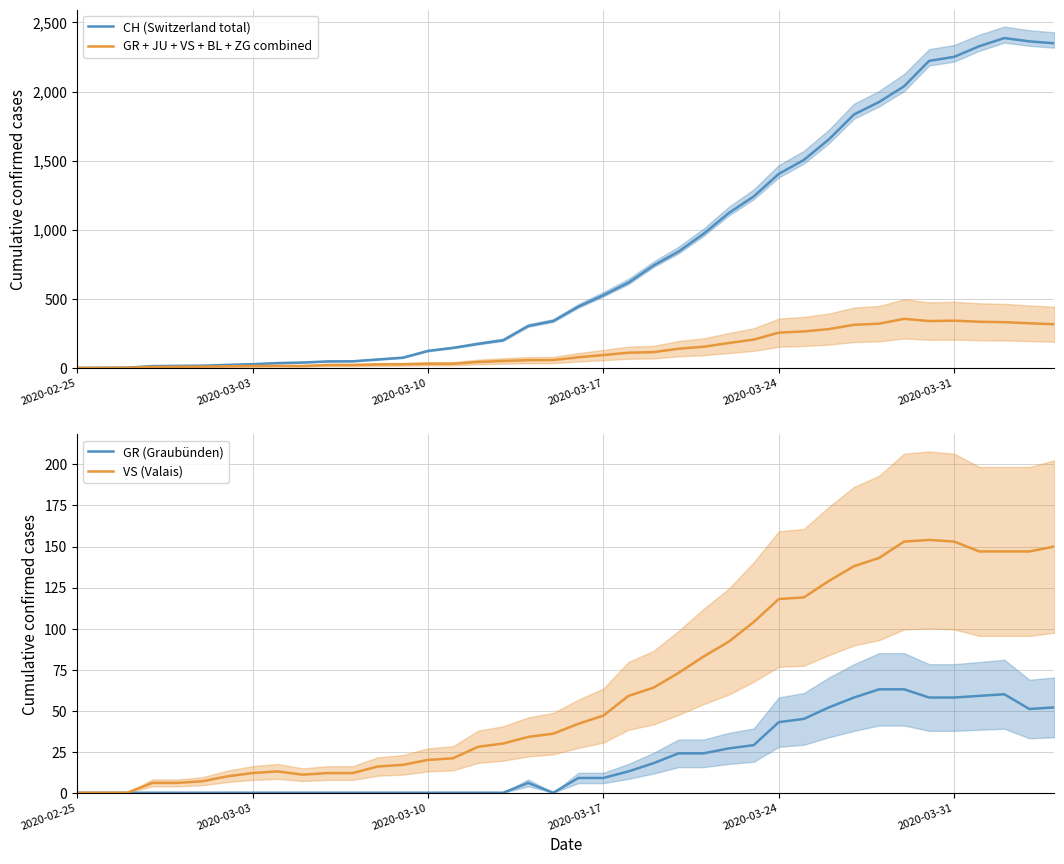

How many interior local valleys does the GR (Graubünden) series have?

2